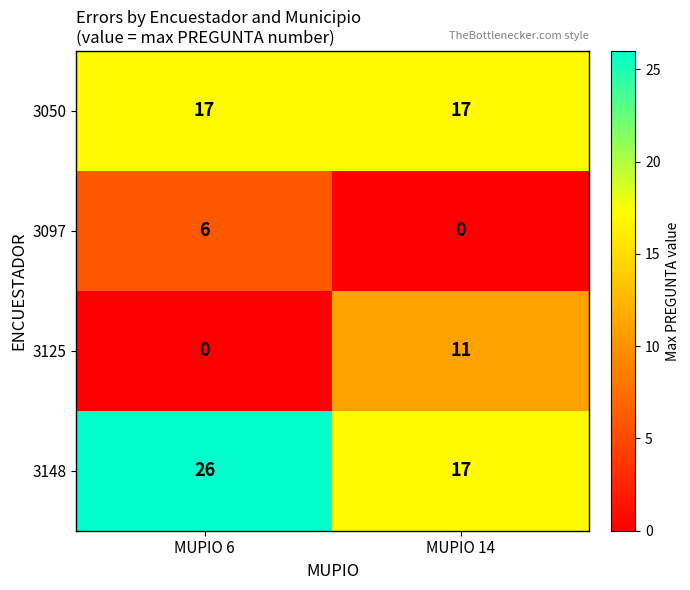

Is it true that 3097 equals 0 at MUPIO 14?

True